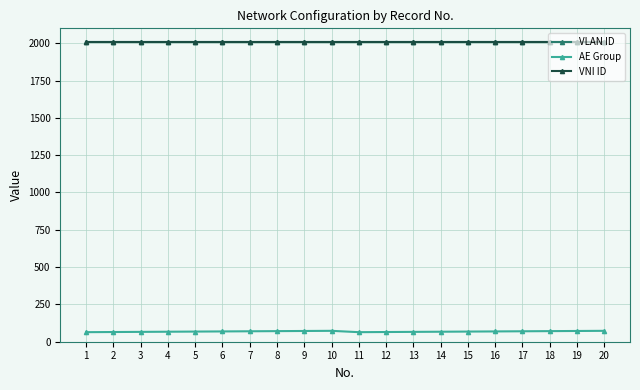

At which category is the sum across all series the highest?

10